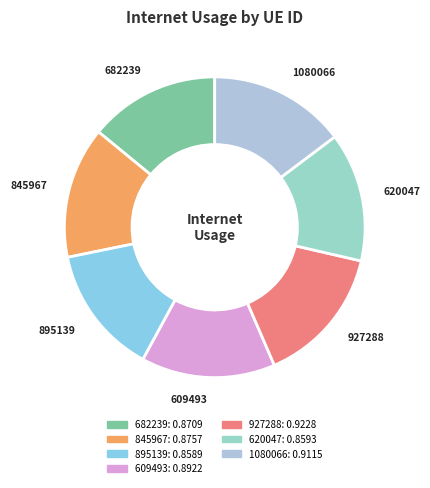

Is 845967 the majority of the pie?

No